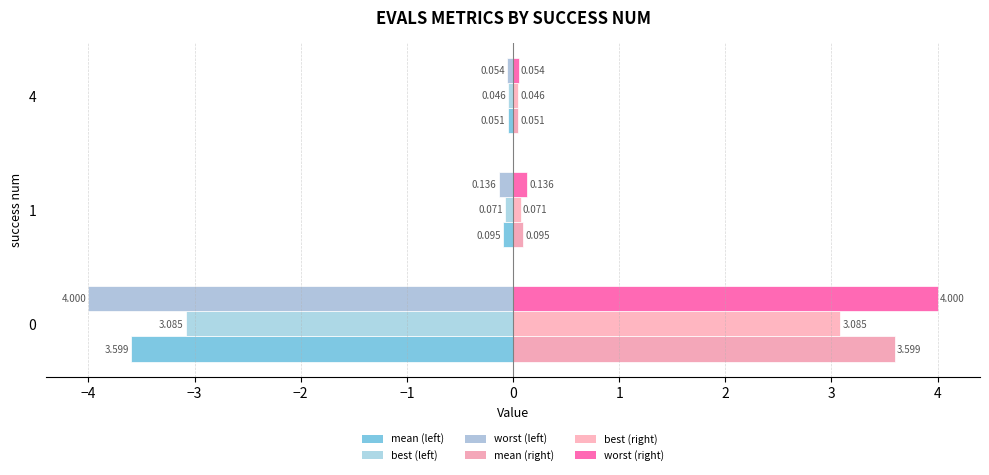

What is the value of the mean (right) bar at the 2nd from the left?

0.1